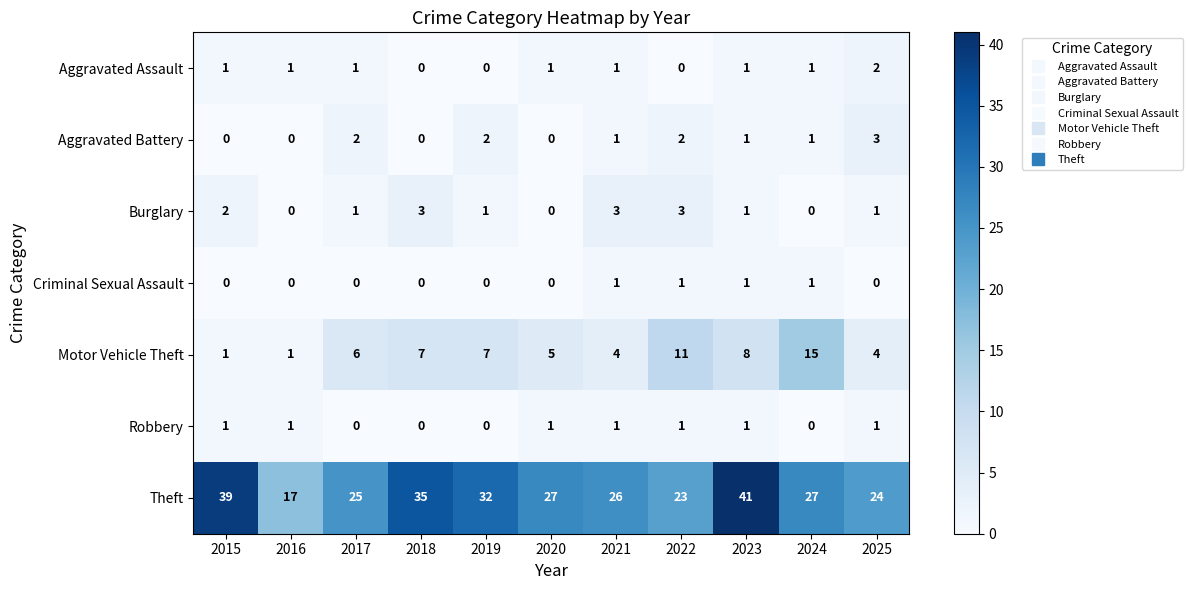

At which category is the sum across all series the highest?

2023